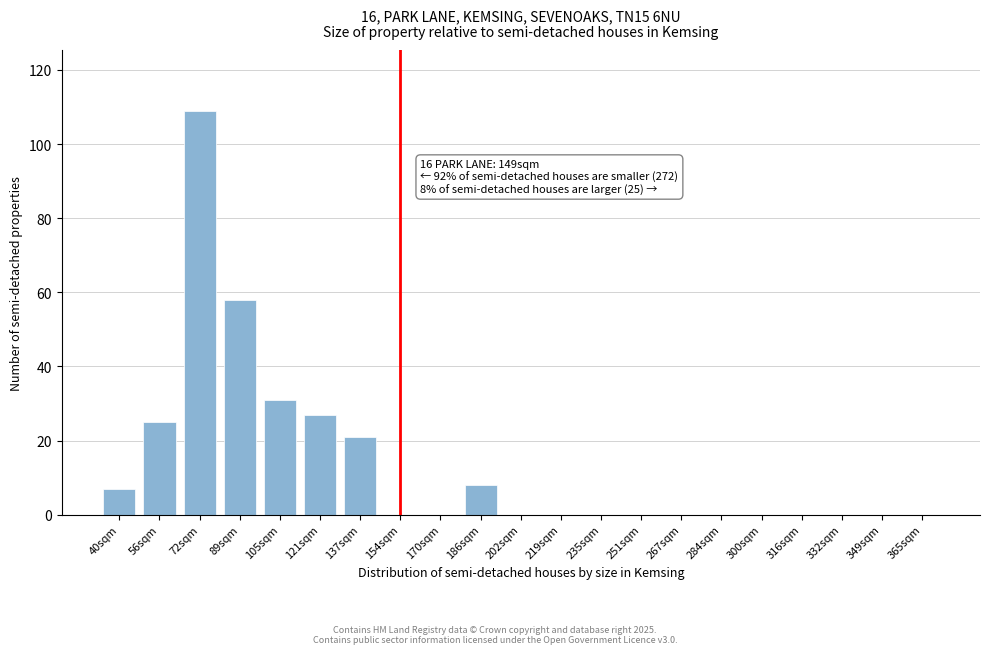

Reading left to right, list all the values displayed in this chart.

40sqm=7	56sqm=25	72sqm=109	89sqm=58	105sqm=31	121sqm=27	137sqm=21	154sqm=0	170sqm=0	186sqm=8	202sqm=0	219sqm=0	235sqm=0	251sqm=0	267sqm=0	284sqm=0	300sqm=0	316sqm=0	332sqm=0	349sqm=0	365sqm=0